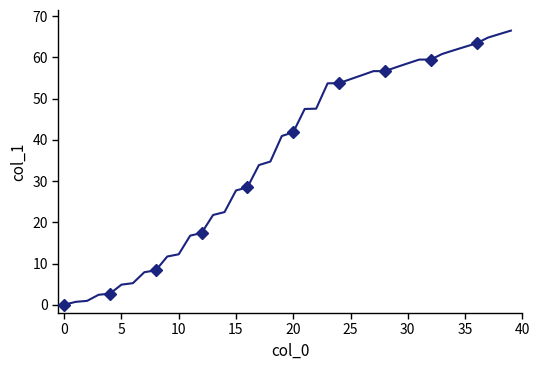

What value does the data have at 29?

57.6